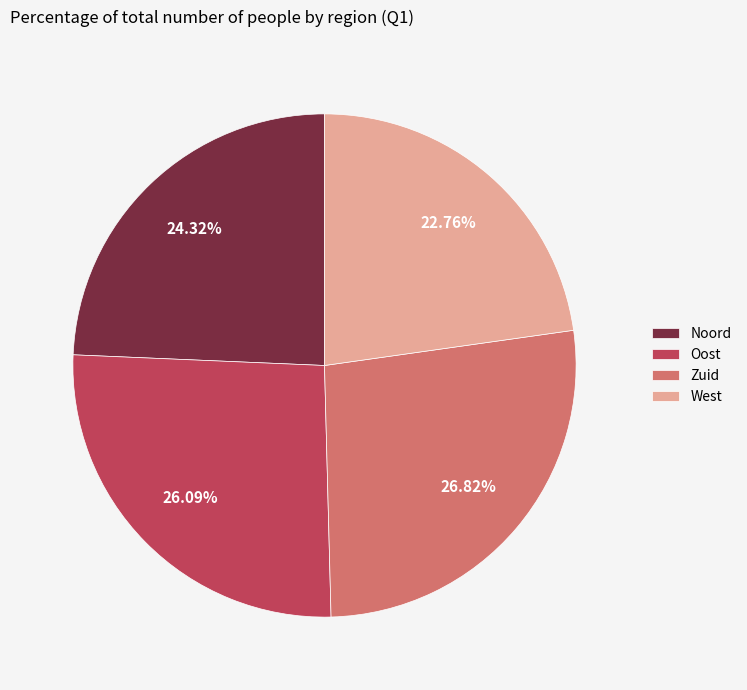

Is it true that Noord is 24% of the pie?

True